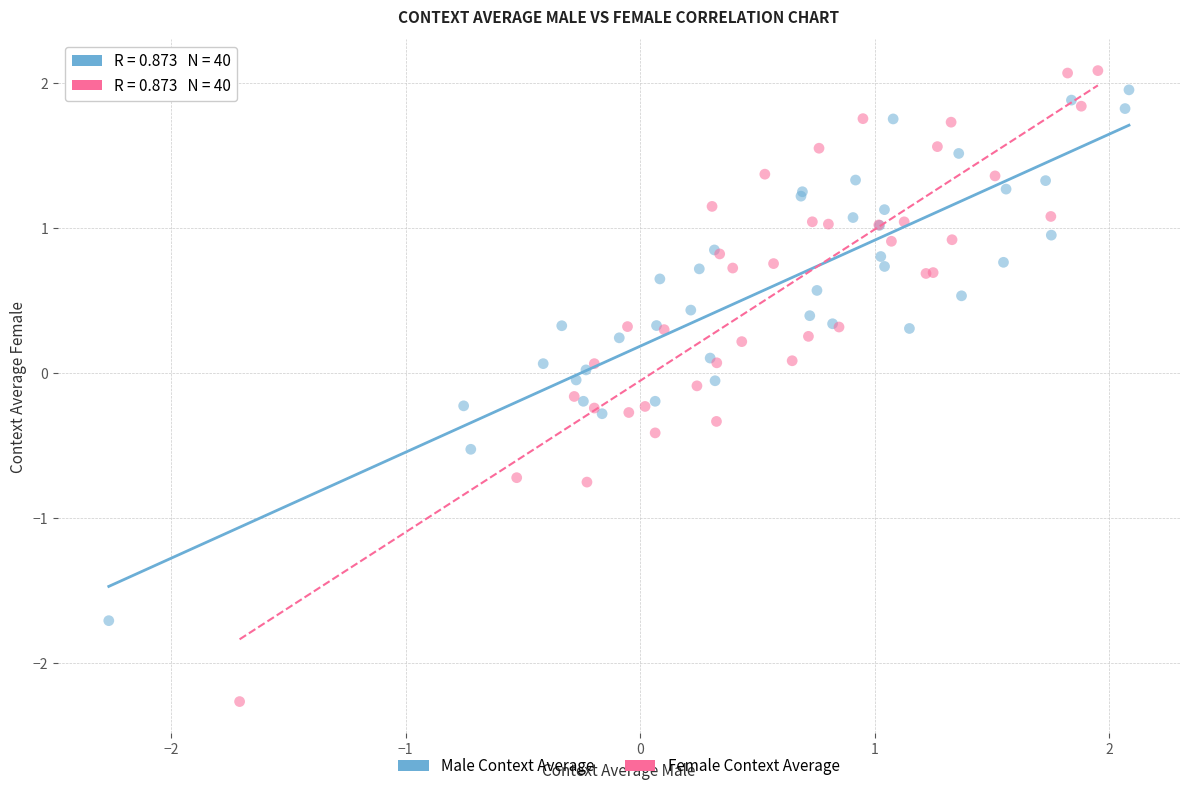

Which series has the widest spread of Y values?

Female Context Average